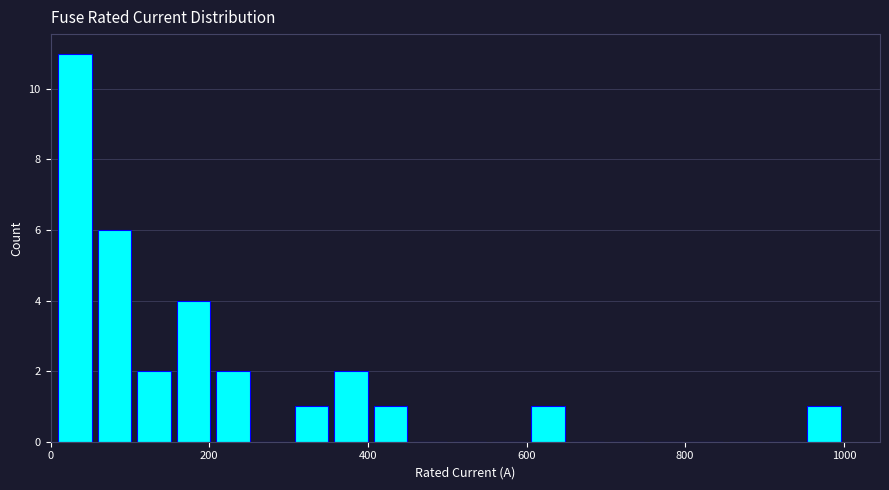

Read against the x-axis, roughly where is the centre of the tallest bar?

40